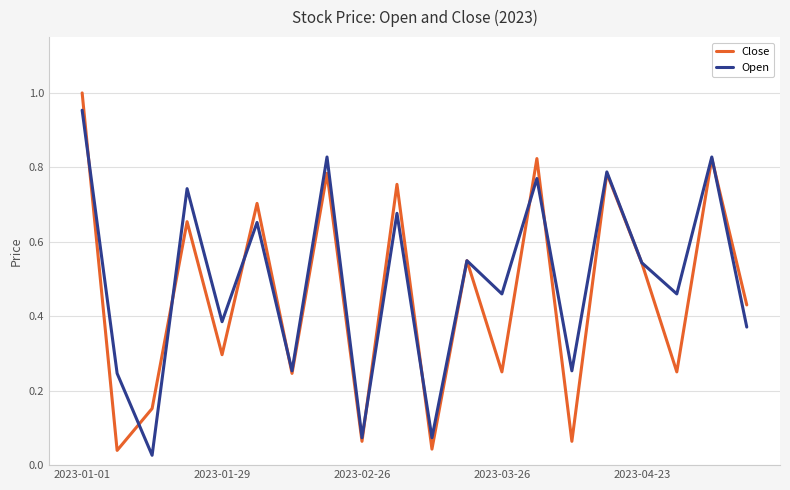

List the series in order of their peak value, highest first.

Close, Open